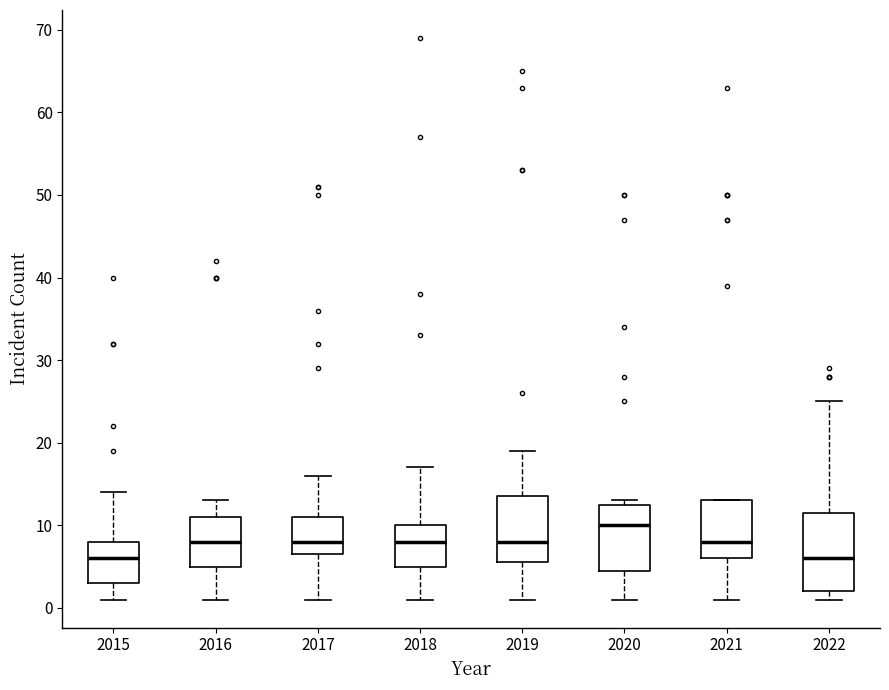

Where does the median line of the box at x = 2016 sit on the y-axis? The values are not printed on the chart, so give them approximately, as read against the axis.

8